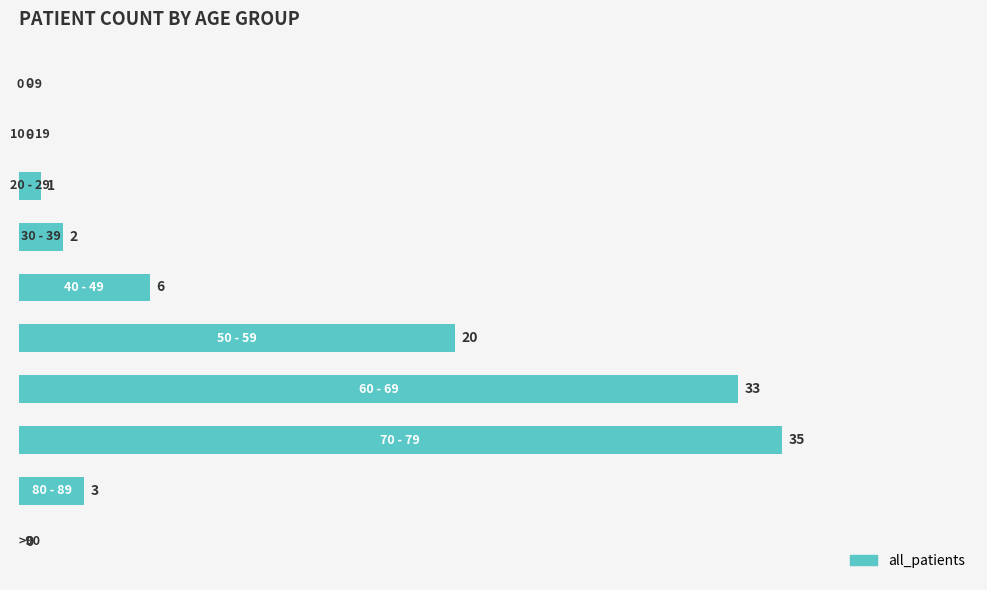

What is the greatest value displayed?

35